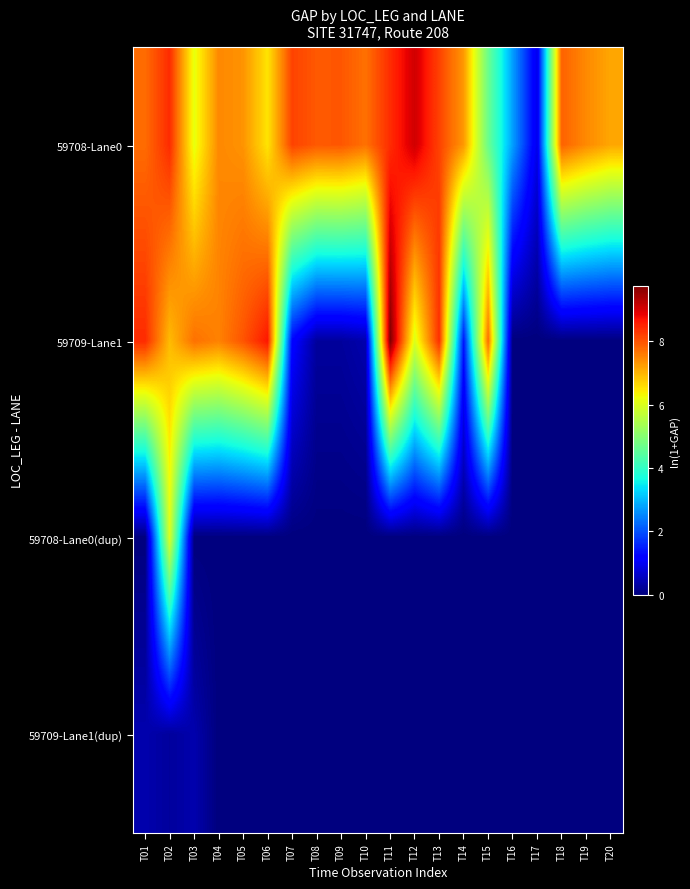

Reading left to right, list all the values displayed in this chart.

59708-Lane0: T01=7.8	T02=8.4	T03=6.2	T04=7.5	T05=7.4	T06=6.5	T07=8.2	T08=8.0	T09=8.0	T10=7.7	T11=8.4	T12=9.1	T13=8.2	T14=7.3	T15=4.7	T16=2.8	T17=0.9	T18=7.9	T19=7.5	T20=7.1
59709-Lane1: T01=8.4	T02=6.9	T03=7.7	T04=7.5	T05=8.0	T06=8.6	T07=1.2	T08=0.3	T09=0.3	T10=0.4	T11=9.8	T12=6.0	T13=8.4	T14=1.4	T15=7.8	T16=0.0	T17=0.0	T18=0.0	T19=0.0	T20=0.0
59708-Lane0(dup): T01=0.0	T02=6.0	T03=0.0	T04=0.0	T05=0.0	T06=0.0	T07=0.0	T08=0.0	T09=0.0	T10=0.0	T11=0.0	T12=0.0	T13=0.0	T14=0.0	T15=0.0	T16=0.0	T17=0.0	T18=0.0	T19=0.0	T20=0.0
59709-Lane1(dup): T01=0.4	T02=0.3	T03=0.4	T04=0.0	T05=0.0	T06=0.0	T07=0.0	T08=0.0	T09=0.0	T10=0.0	T11=0.0	T12=0.0	T13=0.0	T14=0.0	T15=0.0	T16=0.0	T17=0.0	T18=0.0	T19=0.0	T20=0.0